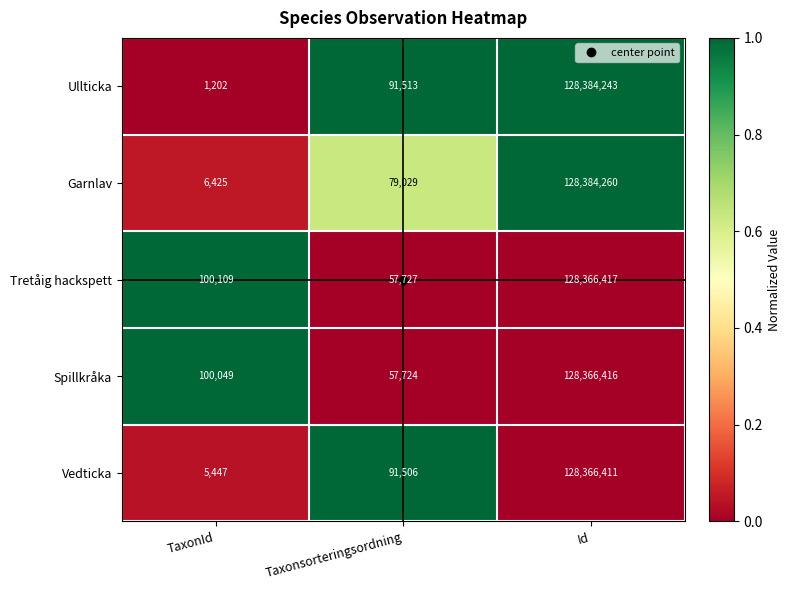

What is the difference between the maximum and minimum values in the Ullticka series?

128383041